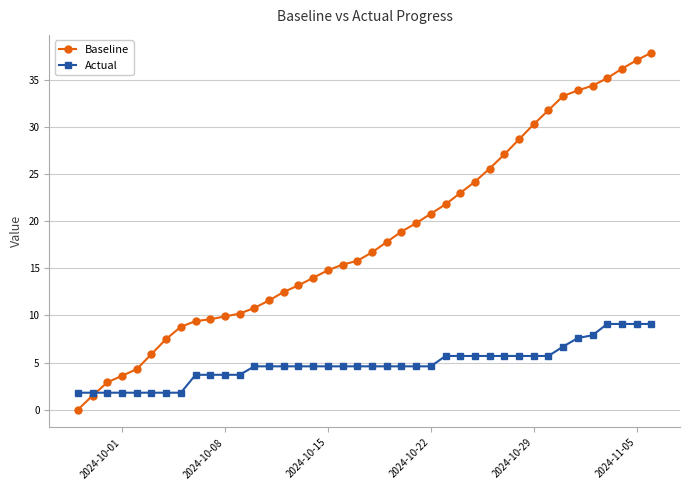

Which series has the largest total across all categories?

Baseline